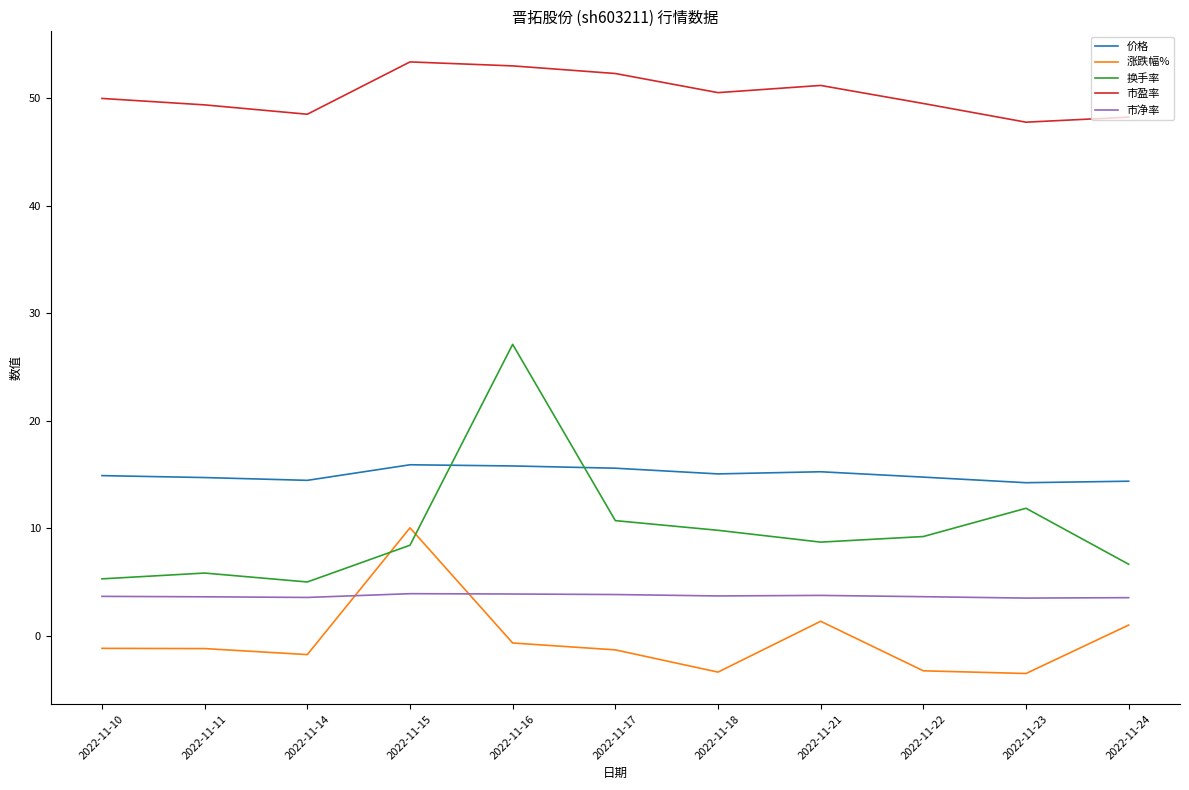

The value of 市净率 at 2022-11-17 is 3.8. True or false?

True